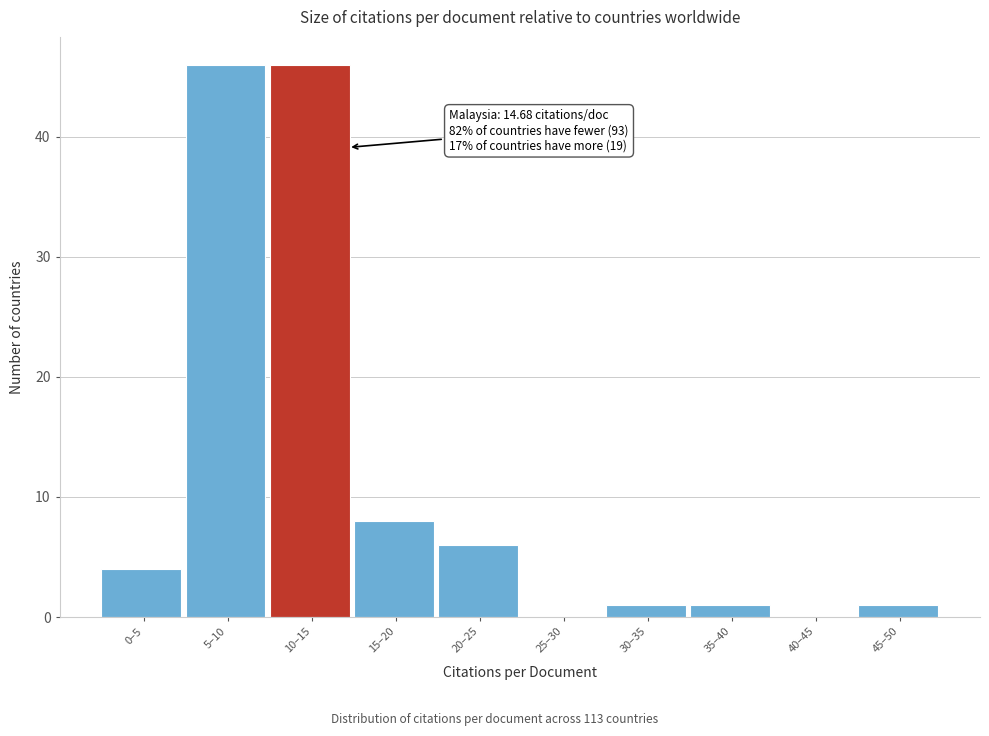

Reading right to left, what are all the values shown in this chart?

45–50=1	40–45=0	35–40=1	30–35=1	25–30=0	20–25=6	15–20=8	10–15=46	5–10=46	0–5=4